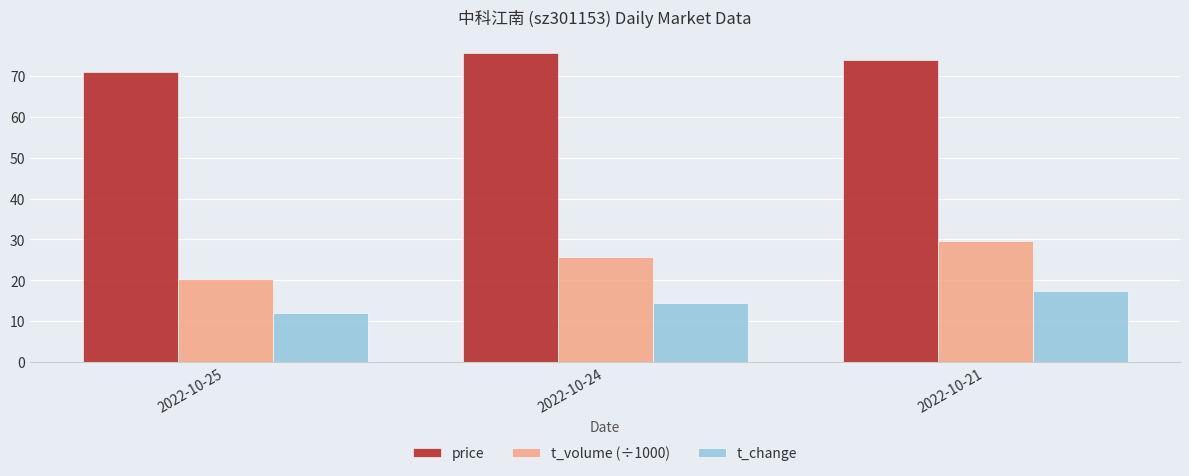

At which label does t_volume (÷1000) first exceed 25?

2022-10-24